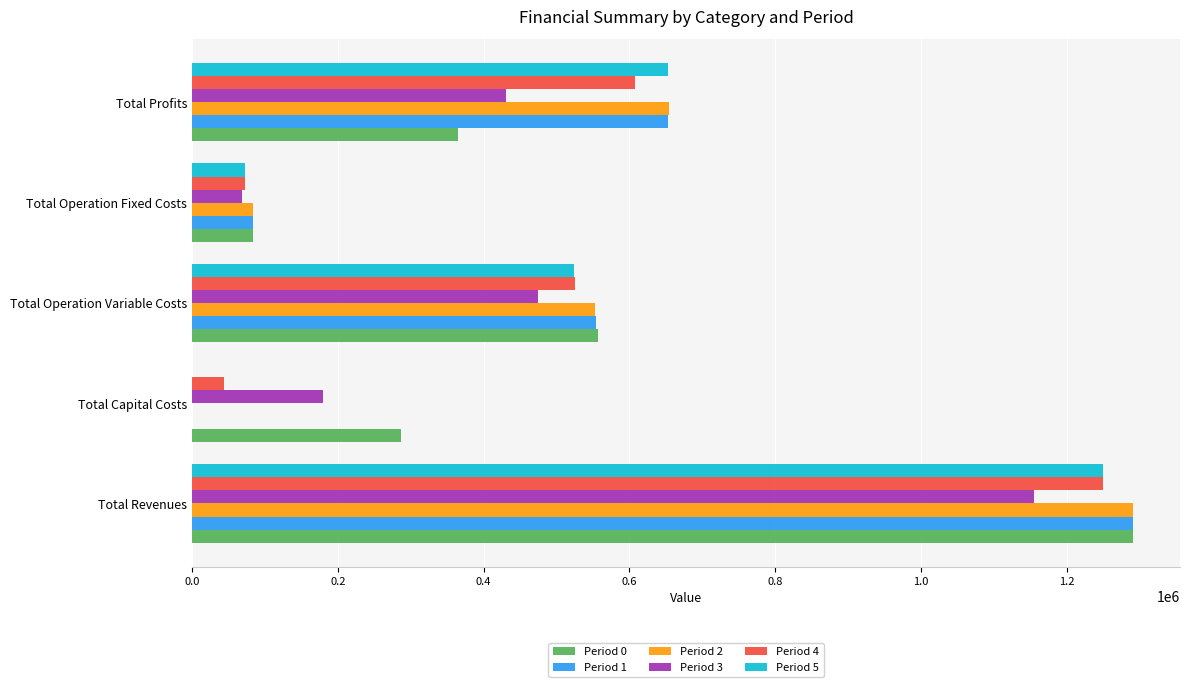

What is the sum of the Period 2 values at Total Operation Fixed Costs and Total Capital Costs?

83179.6